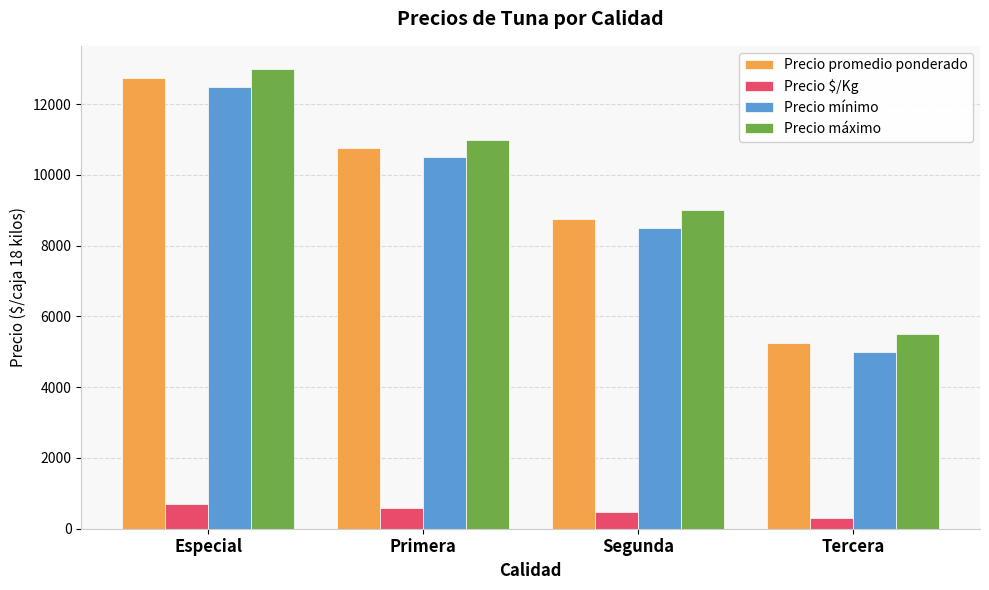

What is the difference between the second highest and second lowest values in the Precio máximo series?

2000